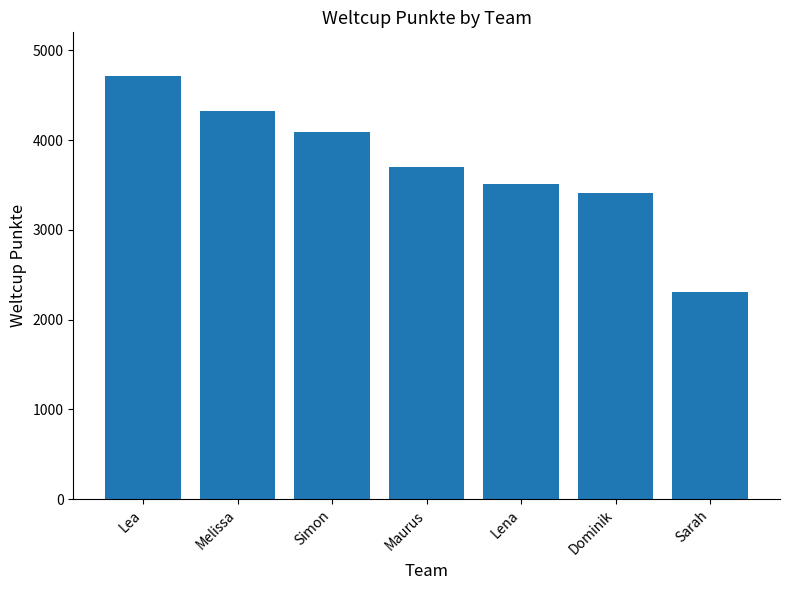

Which category has the highest value across all series?

Lea